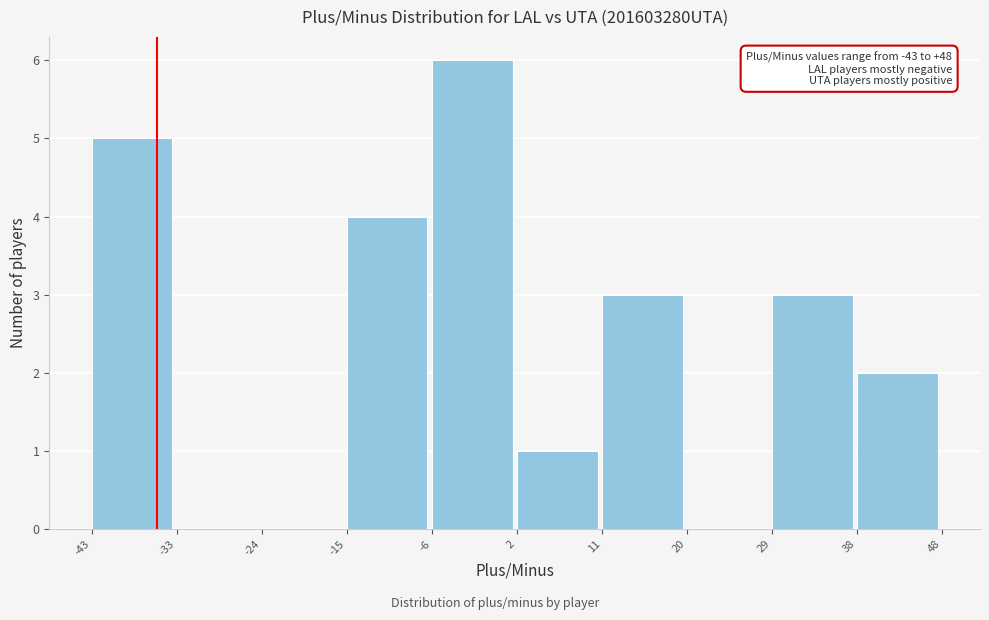

Over which range of the x-axis is the bar tallest?

-6 to 2